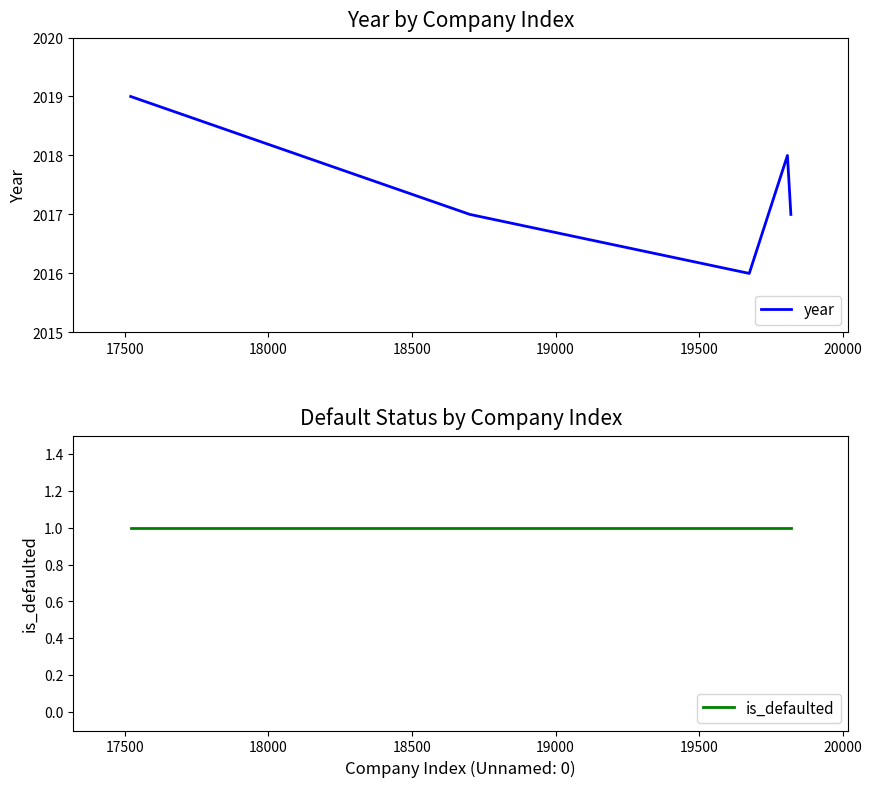

Count the number of data series in this chart.

2